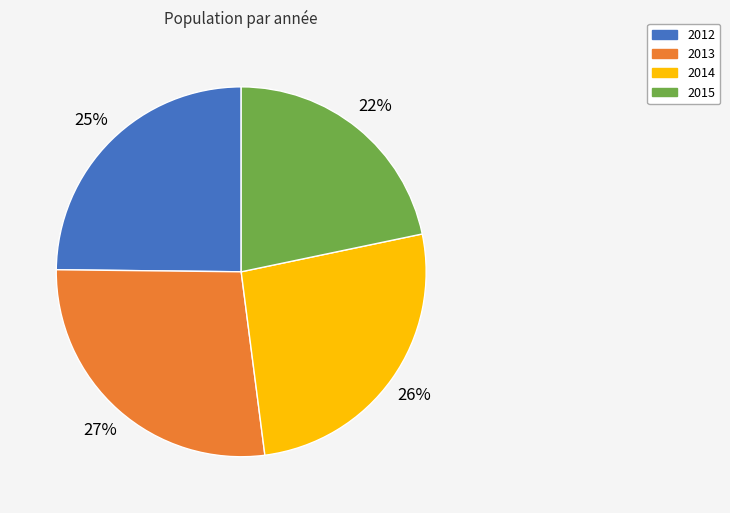

Rank the categories by value from highest to lowest.

2013, 2014, 2012, 2015